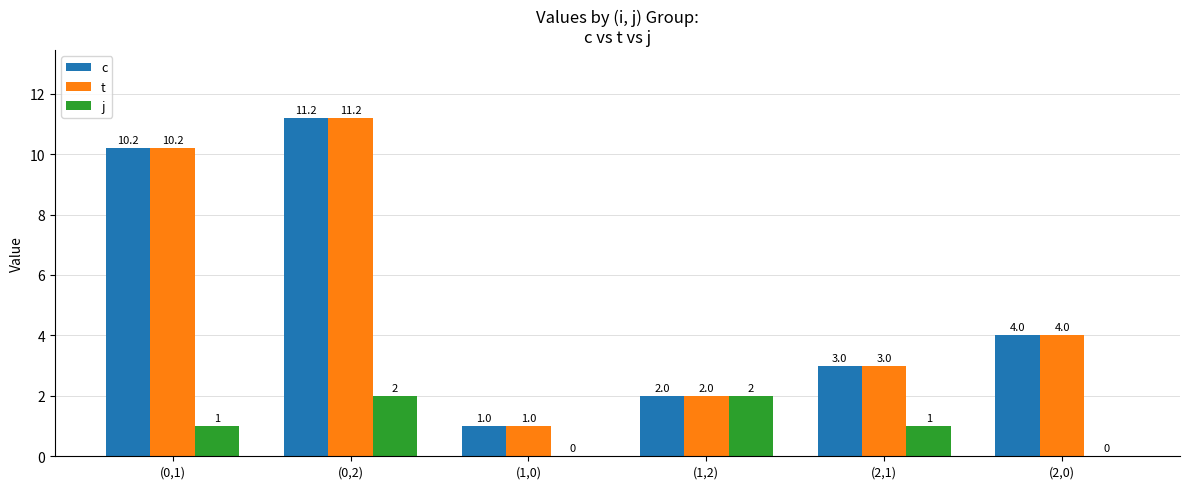

What is the difference between the t values at (2,0) and (1,0)?

3.0